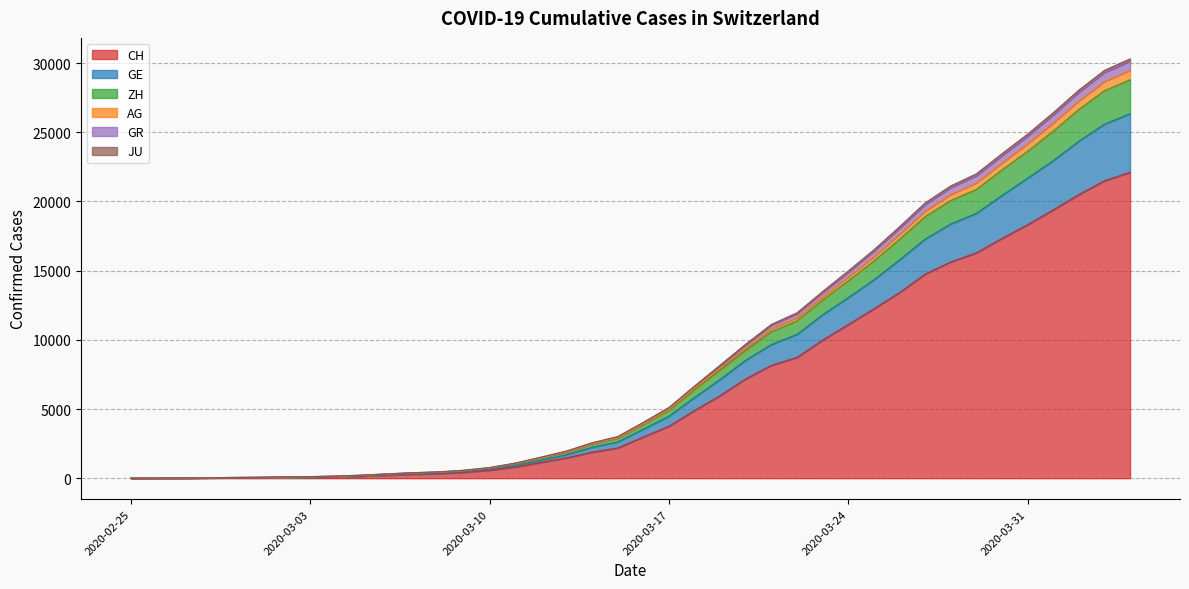

At which label does GE reach its peak?

2020-04-04